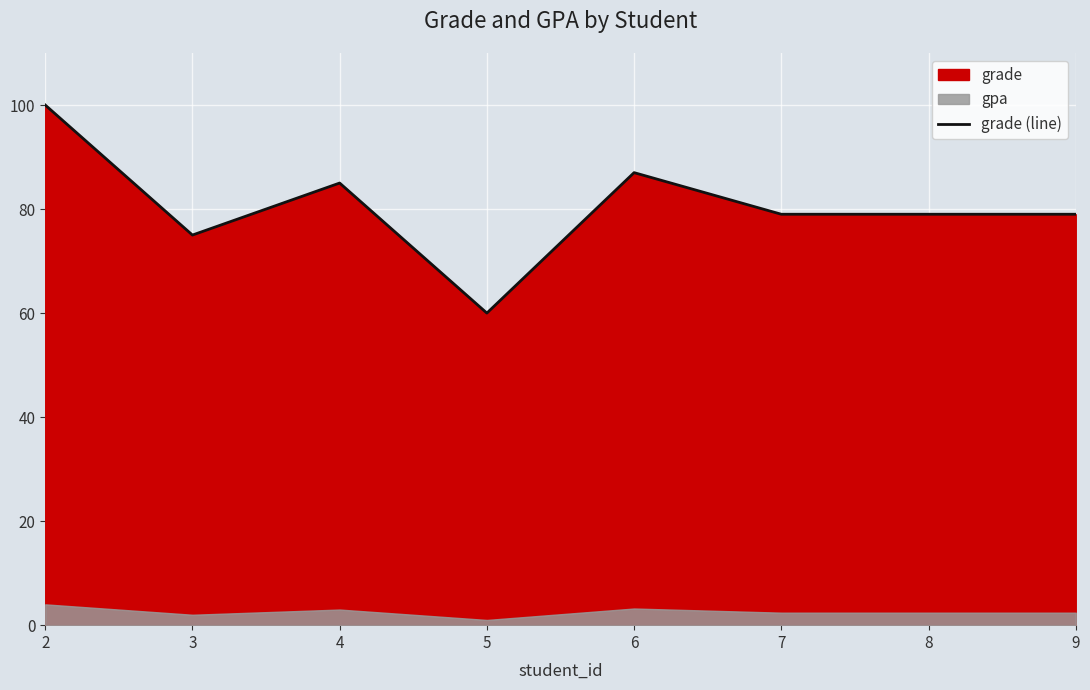

What value does the data have at 5?

60